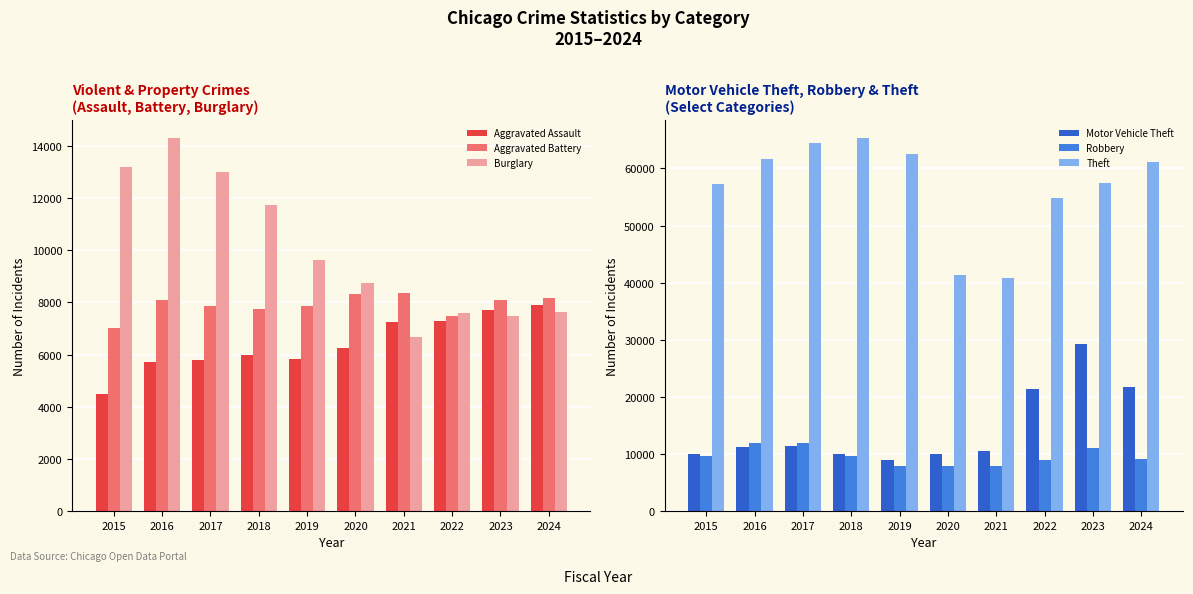

Between 2017 and 2018, which series saw the biggest shift?

Robbery